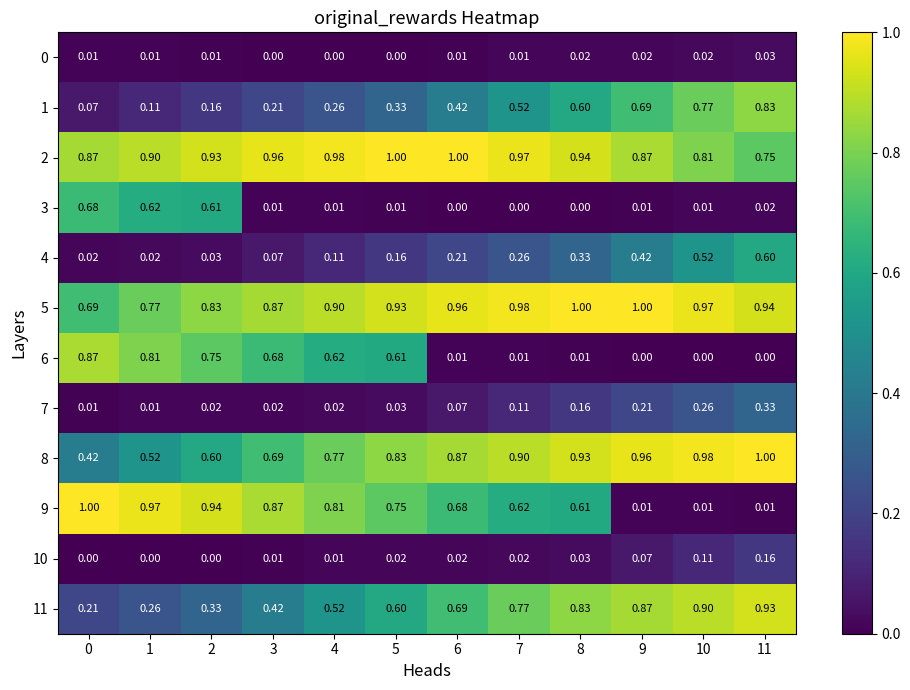

Is the value of 5 at 7 greater than the value of 10 at 10?

Yes